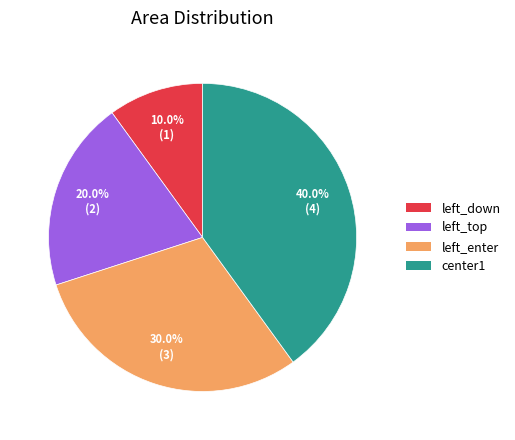

Is there a majority slice in this chart?

No